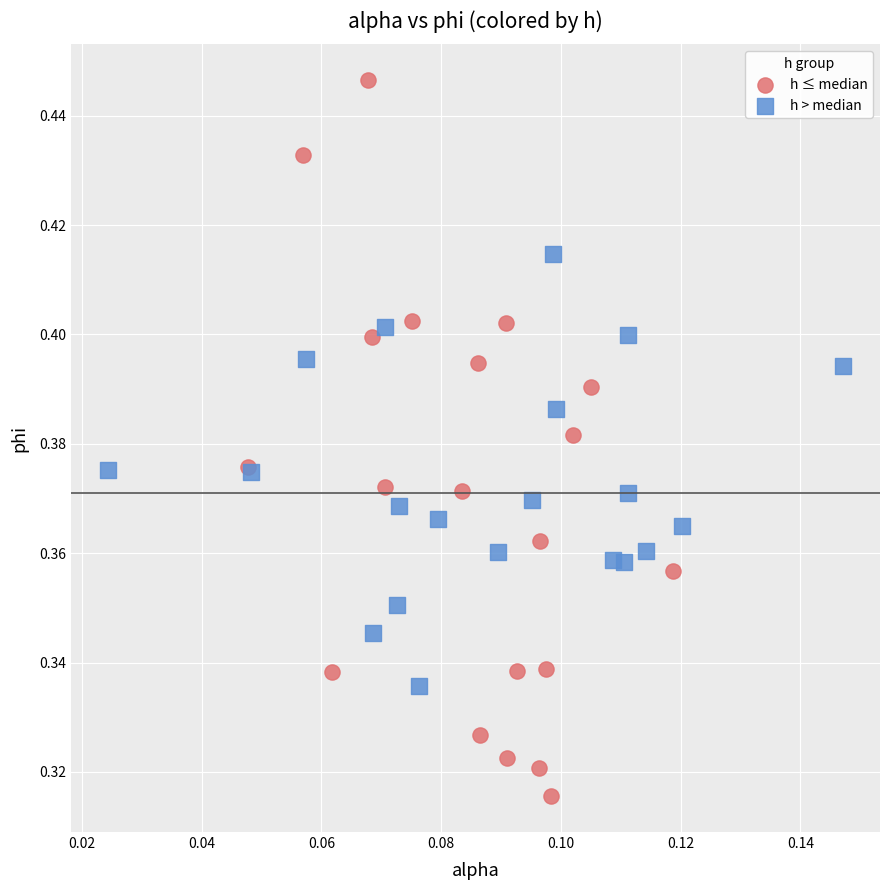

Which series has the widest spread of Y values?

h ≤ median